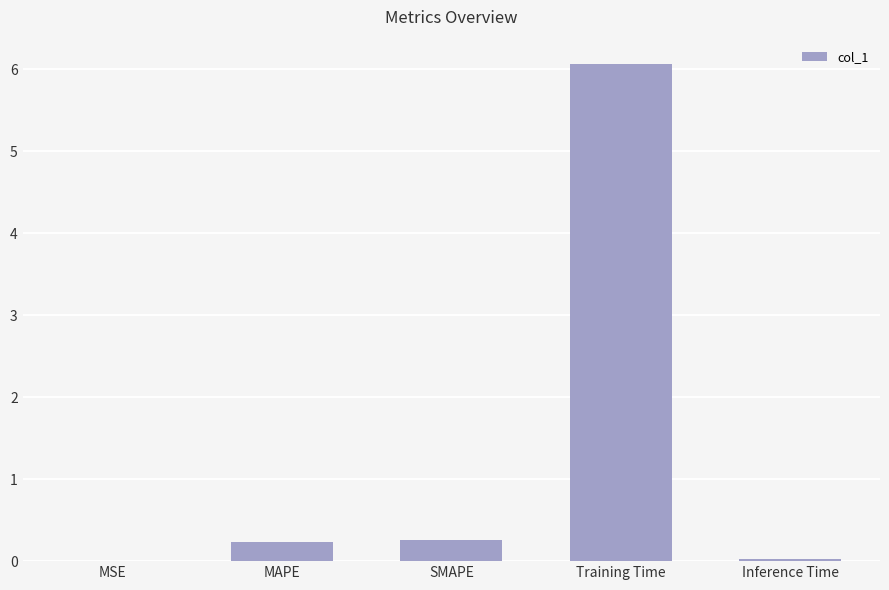

How many series are shown in this chart?

1